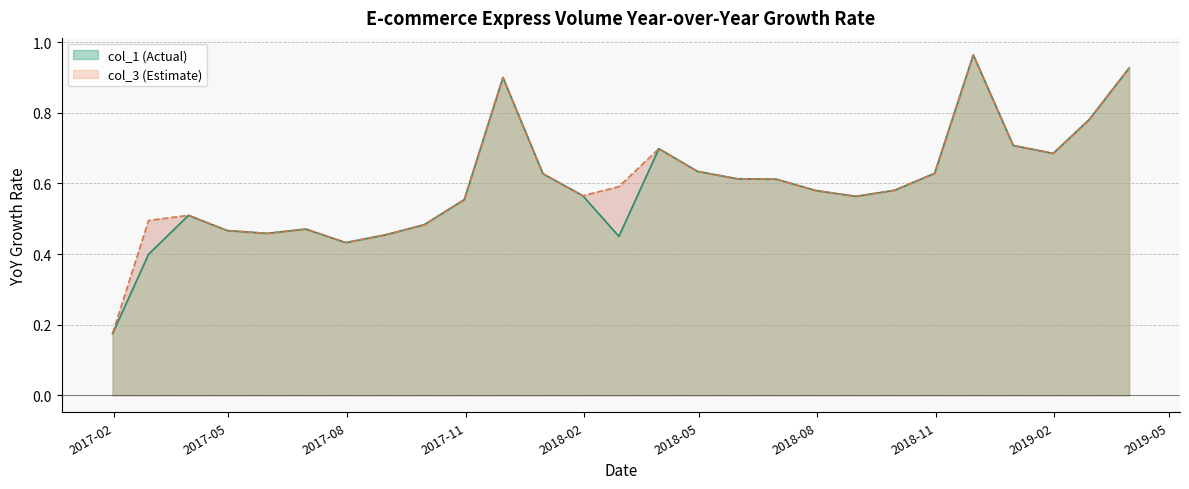

True or false: col_3 (Estimate) and col_1 (Actual) cross at least once.

False